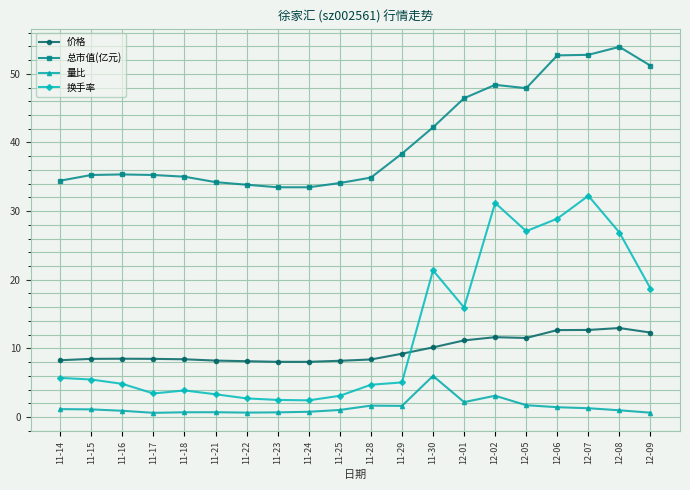

Is it true that 总市值(亿元) equals 35.3 at 11-17?

True